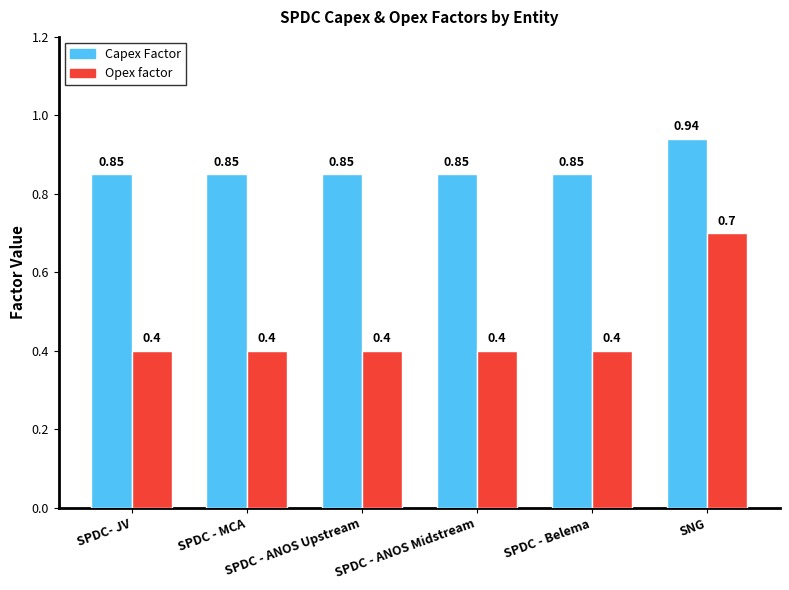

Which category has the highest value in the Opex factor series?

SNG